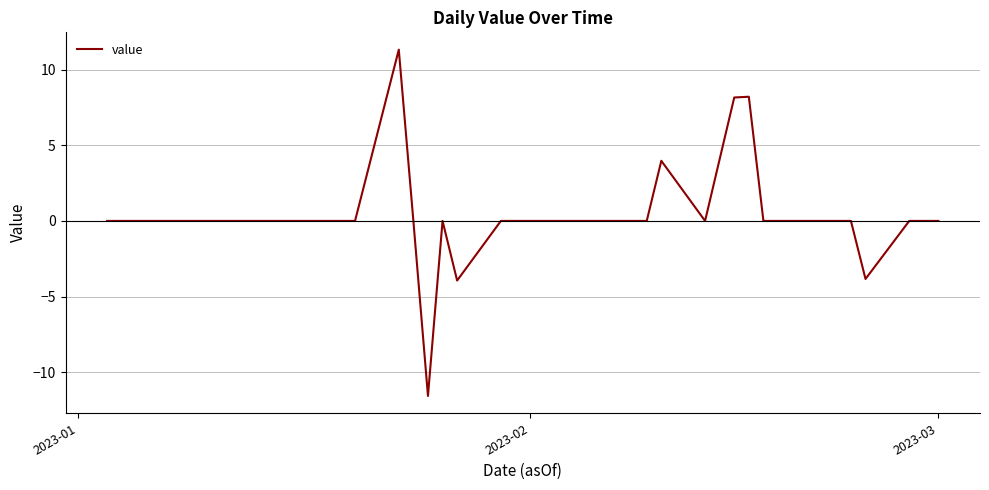

What is the minimum value shown in the chart?

-11.6